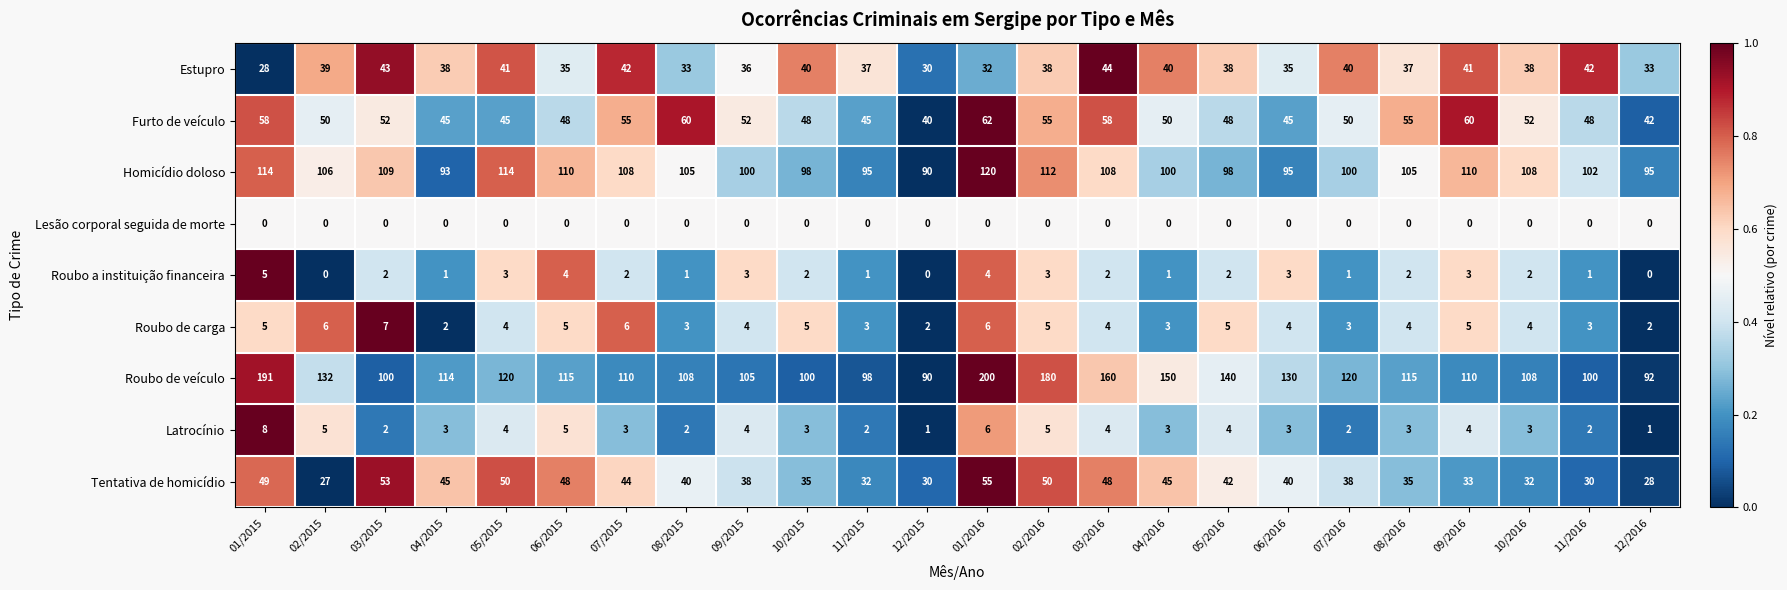

Rank the series at 08/2016 from highest to lowest value.

Roubo de veículo, Homicídio doloso, Furto de veículo, Estupro, Tentativa de homicídio, Roubo de carga, Latrocínio, Roubo a instituição financeira, Lesão corporal seguida de morte